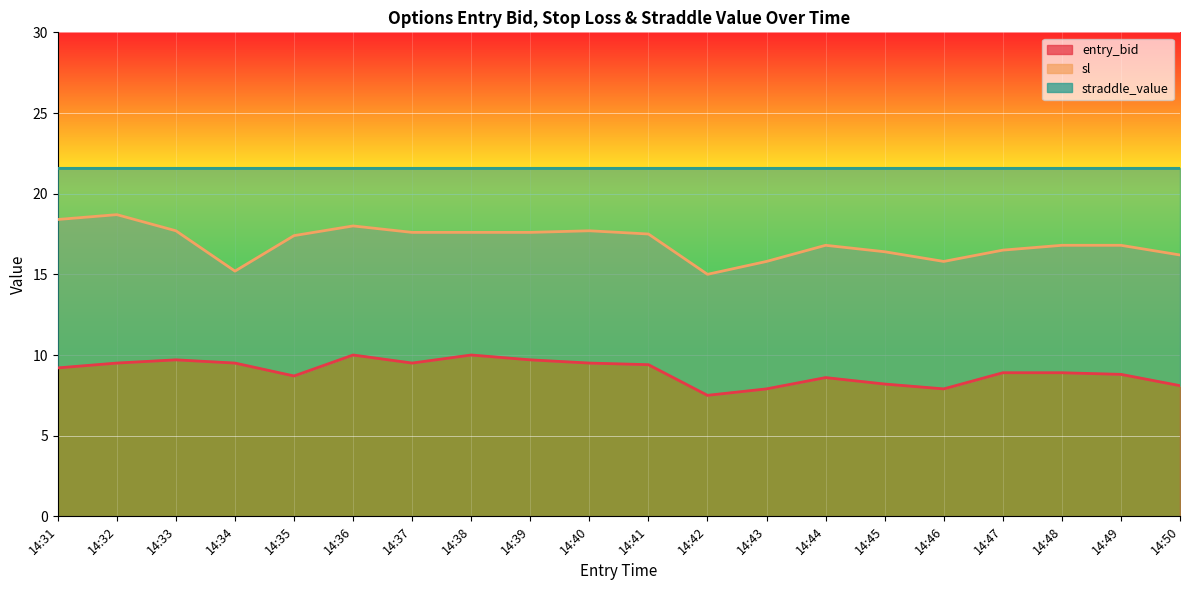

How many data points does each series have?

20